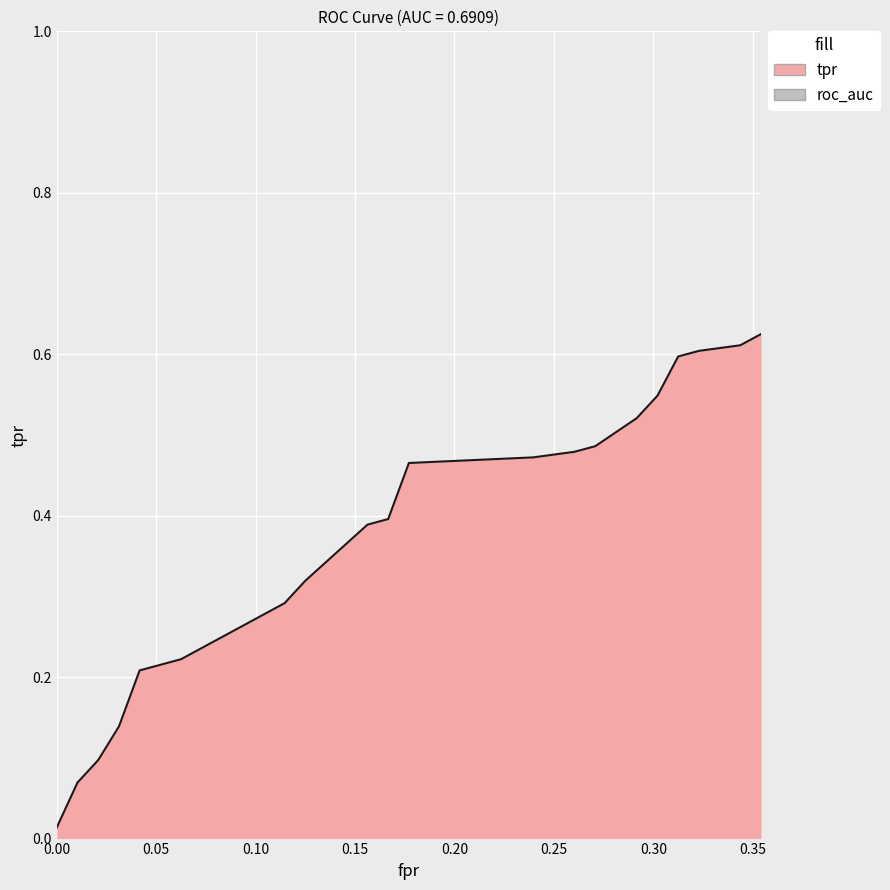

Between 17 and tpr, which is larger?

17